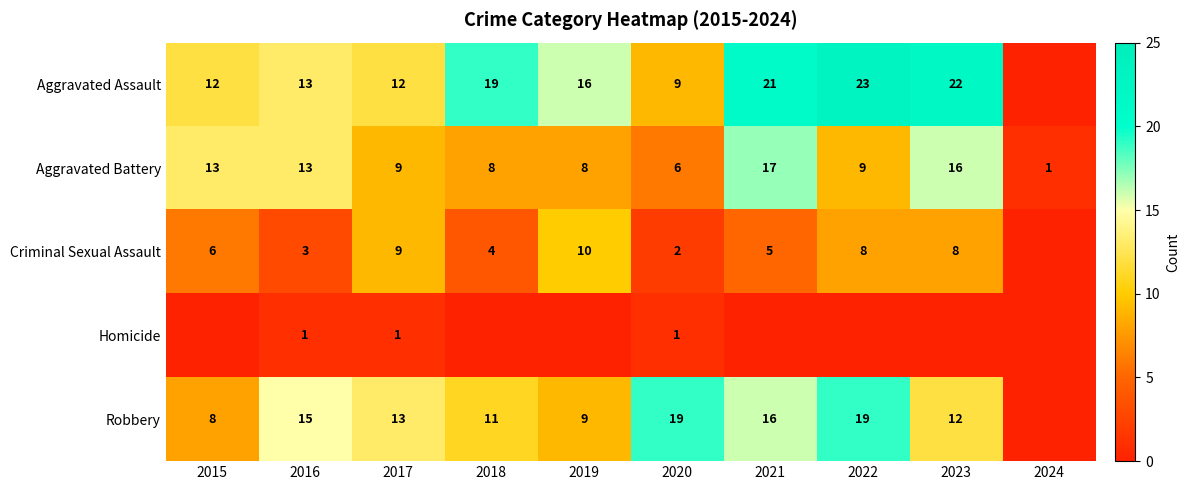

Which label corresponds to the largest value in the chart?

2022